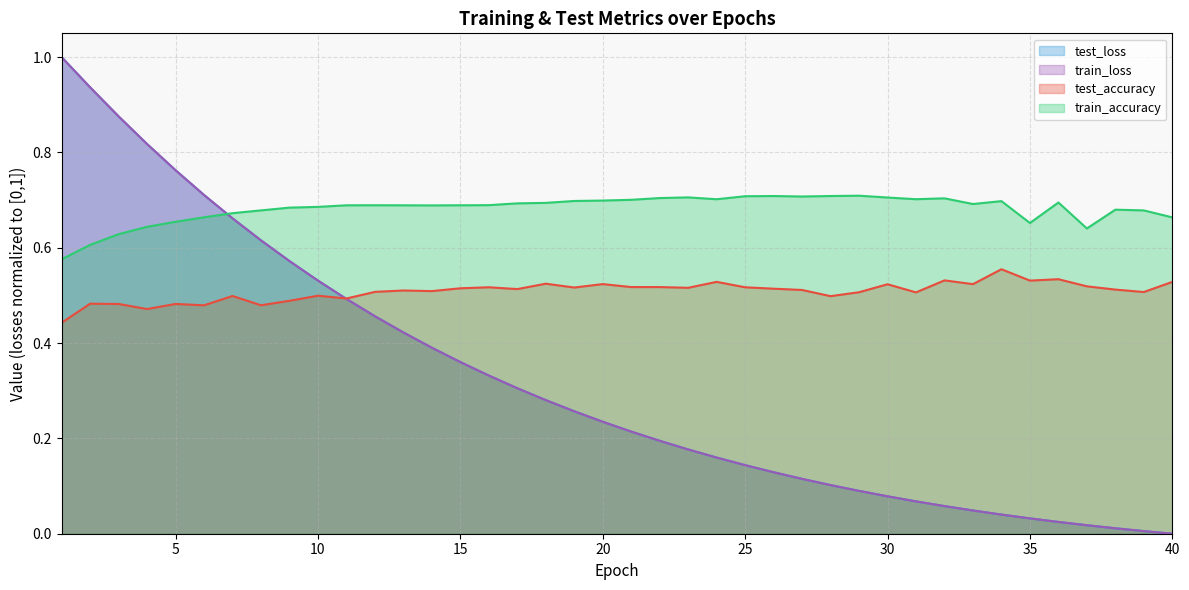

What is the sum of the train_loss values at 20 and 29?

0.3